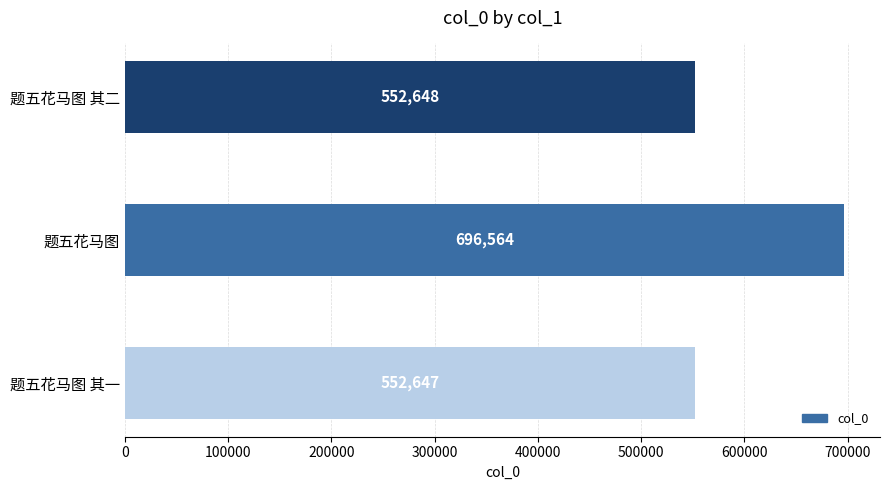

True or false: the data shows 552647 at 题五花马图 其一.

True